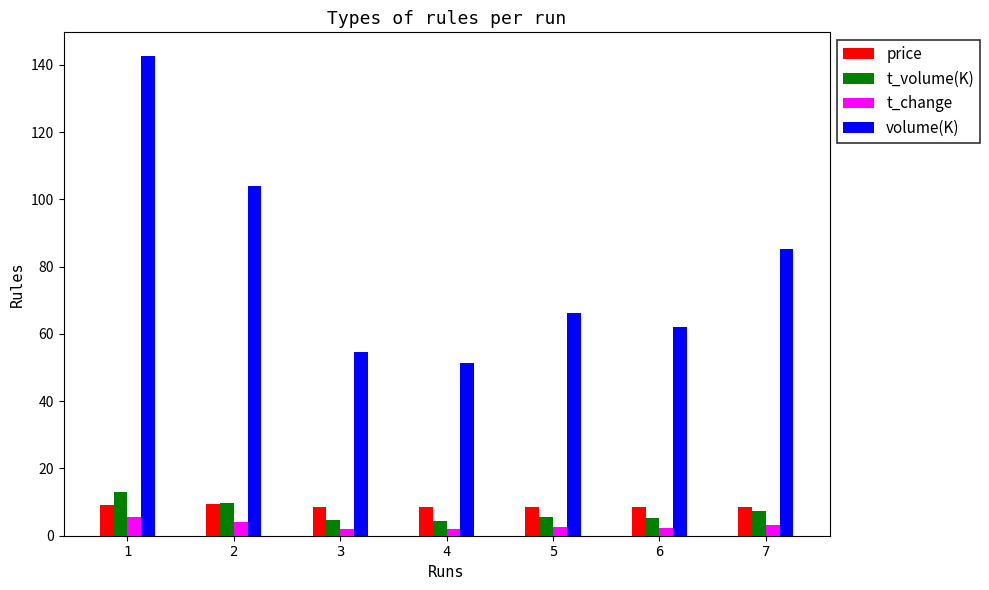

What is the sum of the volume(K) values at 1 and 7?

227.8